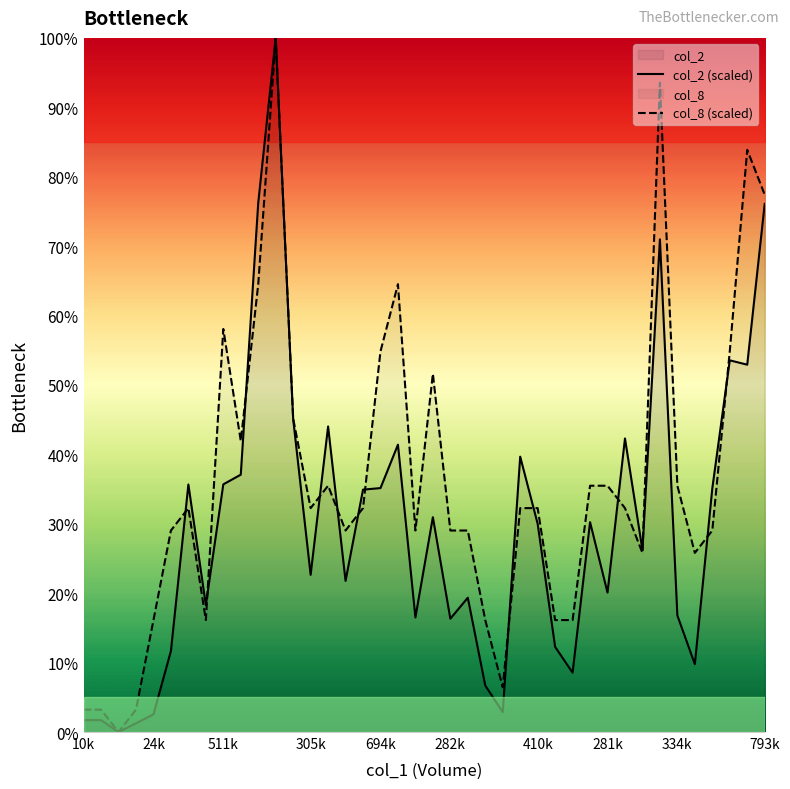

Is it true that col_8 (scaled) equals 44.7 at 793k?

False